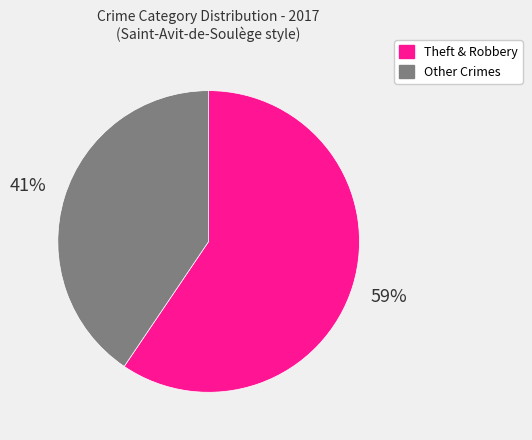

Is there a majority slice in this chart?

Yes